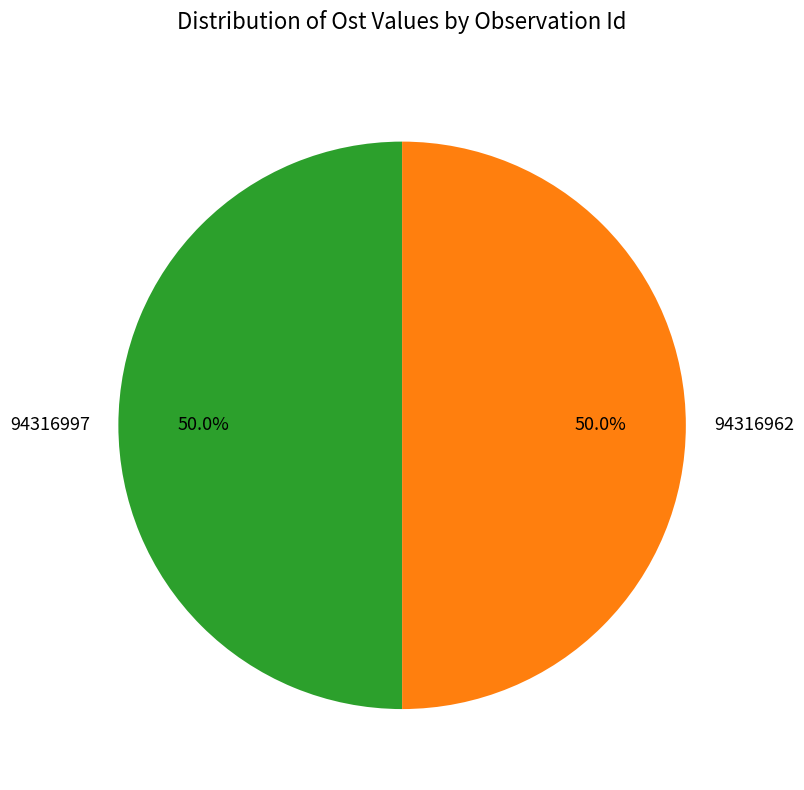

How much of the chart is everything except 94316997?

50.0%